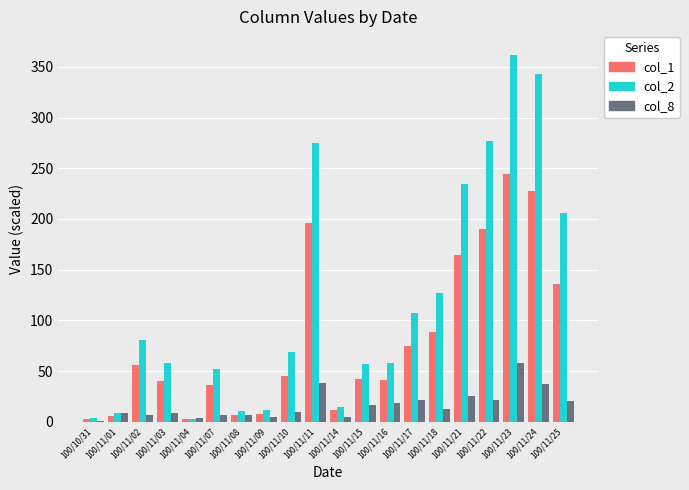

What is the greatest value displayed?

361.4